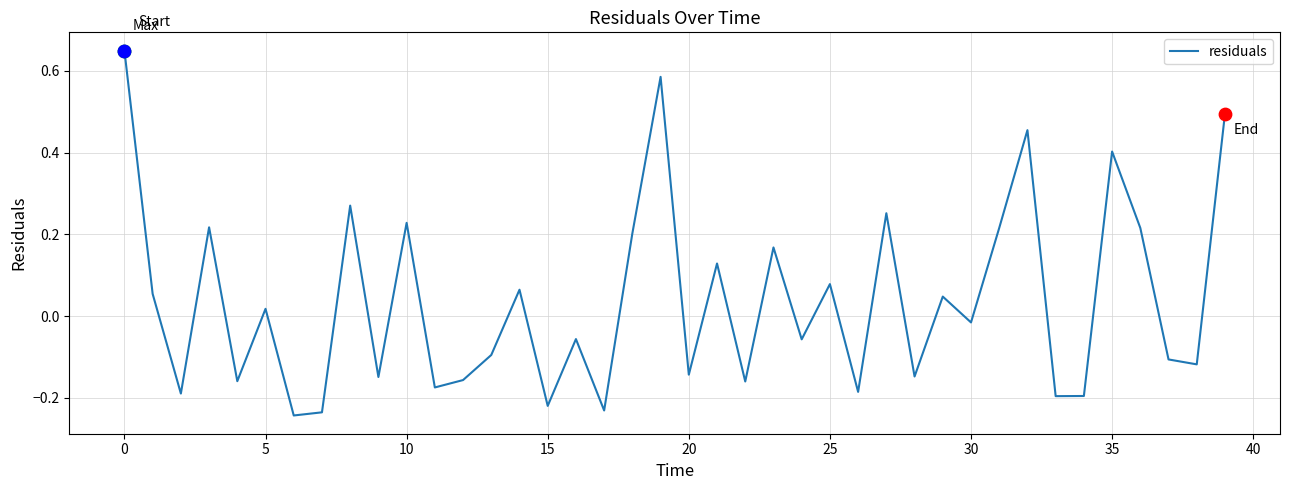

What is the difference between the maximum and minimum values?

0.9